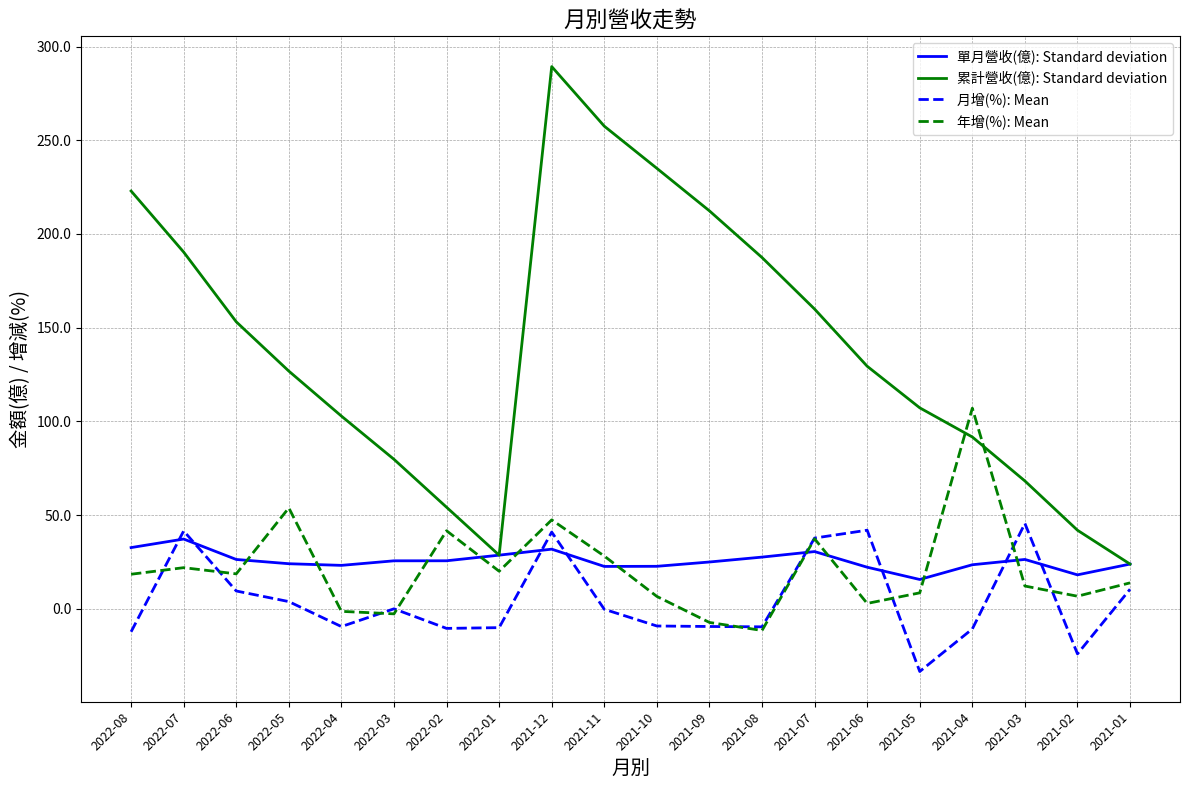

Is the value of 單月營收(億): Standard deviation at 2022-01 greater than the value of 年增(%): Mean at 2021-04?

No